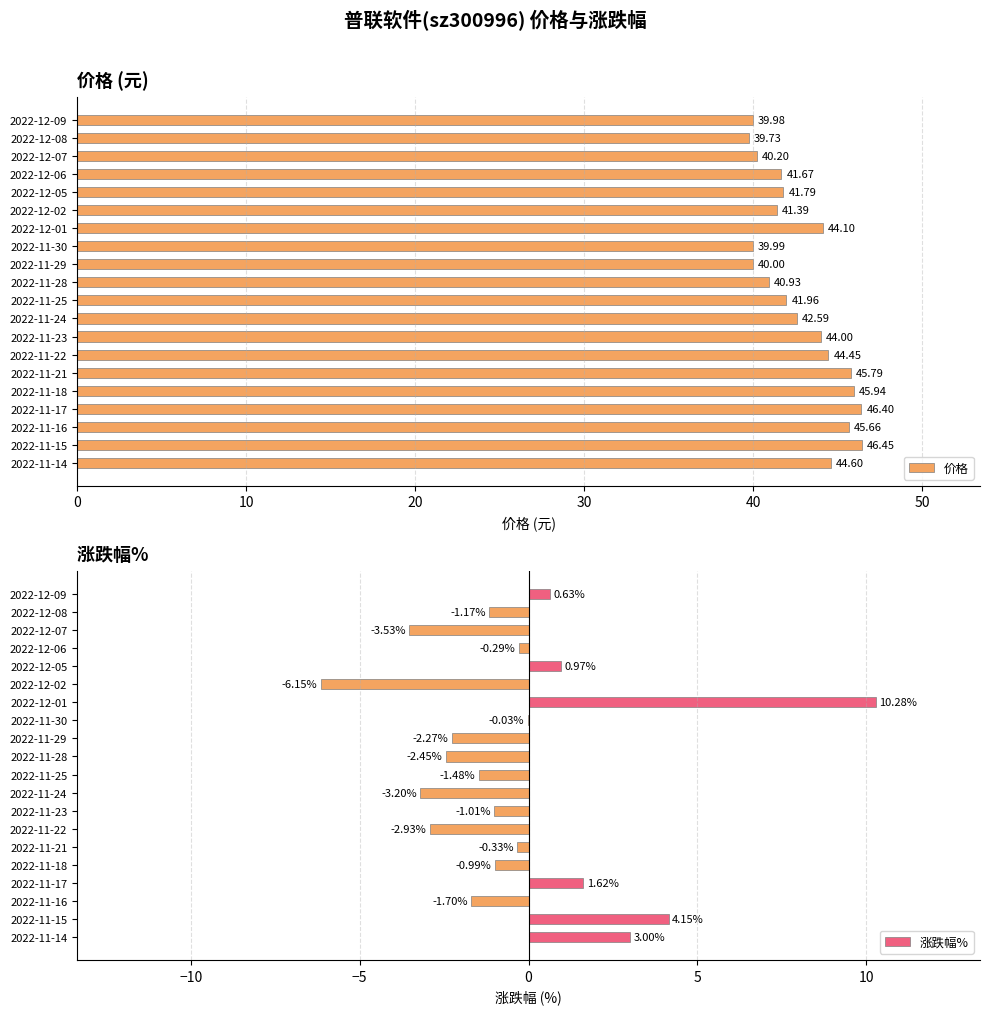

How many bars are there in total?

40